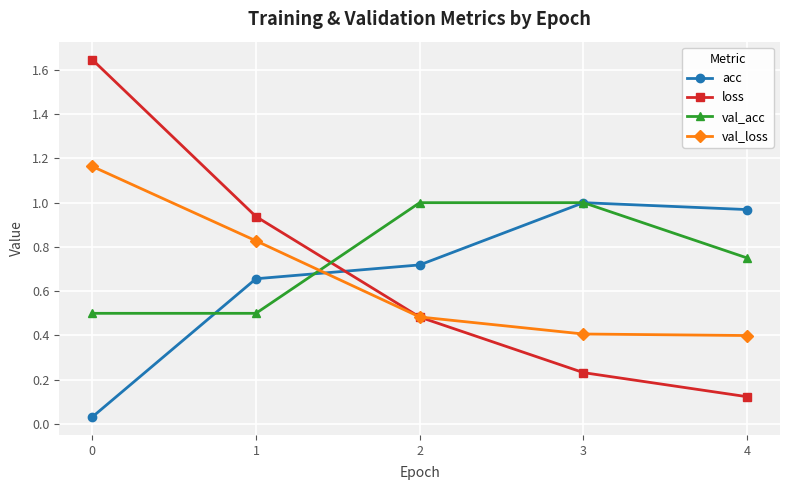

What is the difference between the second highest and second lowest values in the val_acc series?

0.5